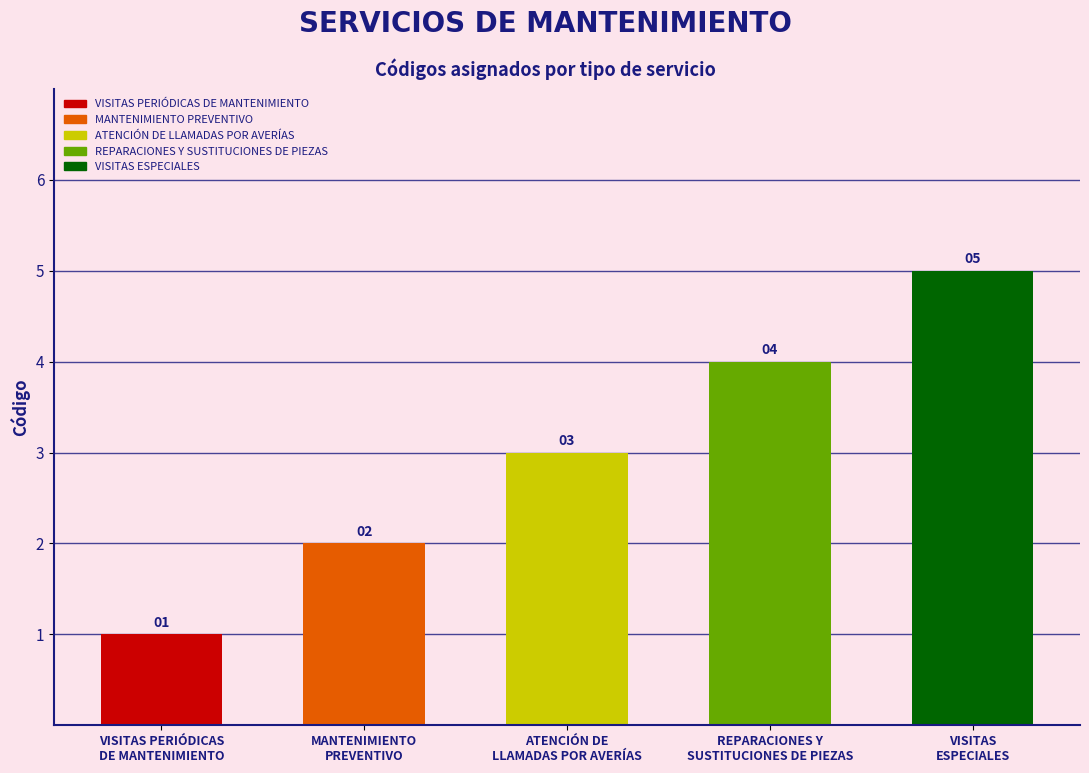

Count the values in the range 2 to 4.

3